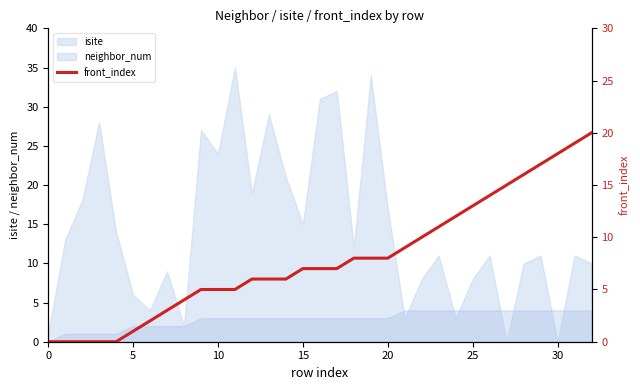

Is it true that neighbor_num equals 3 at 10?

True